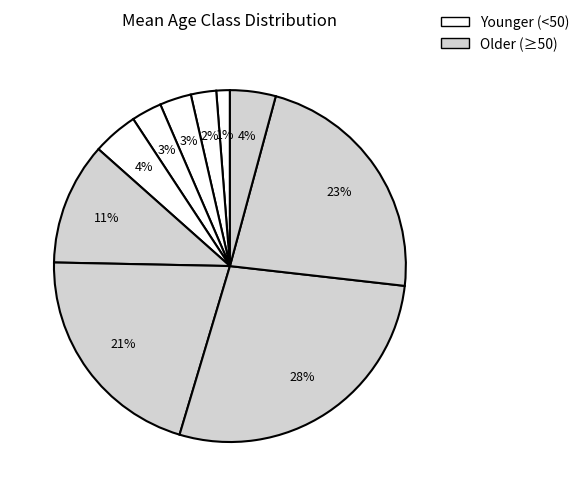

How many segments does this pie chart have?

10